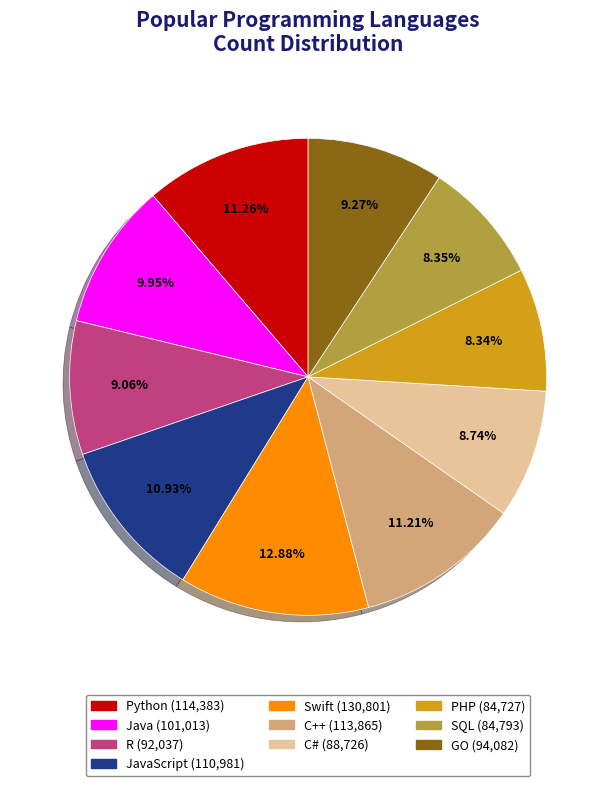

Does any single category account for the majority?

No